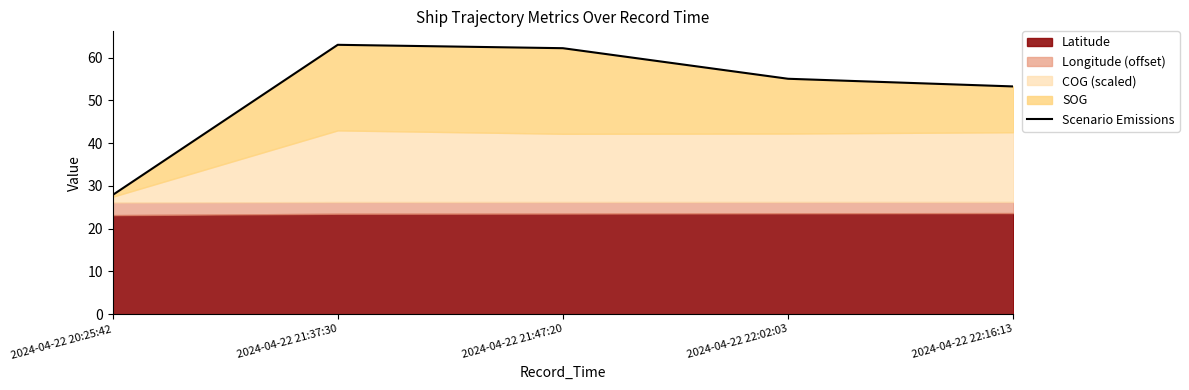

The chart shows a value of 53.2 at 2024-04-22 22:16:13. True or false?

True